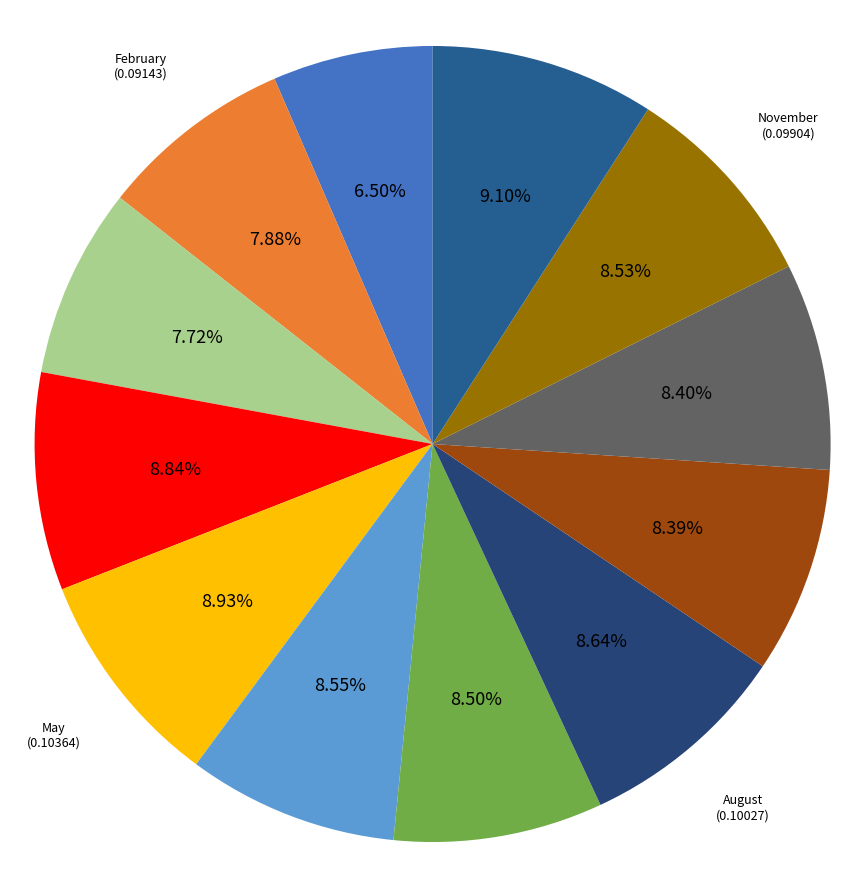

Is there a majority slice in this chart?

No